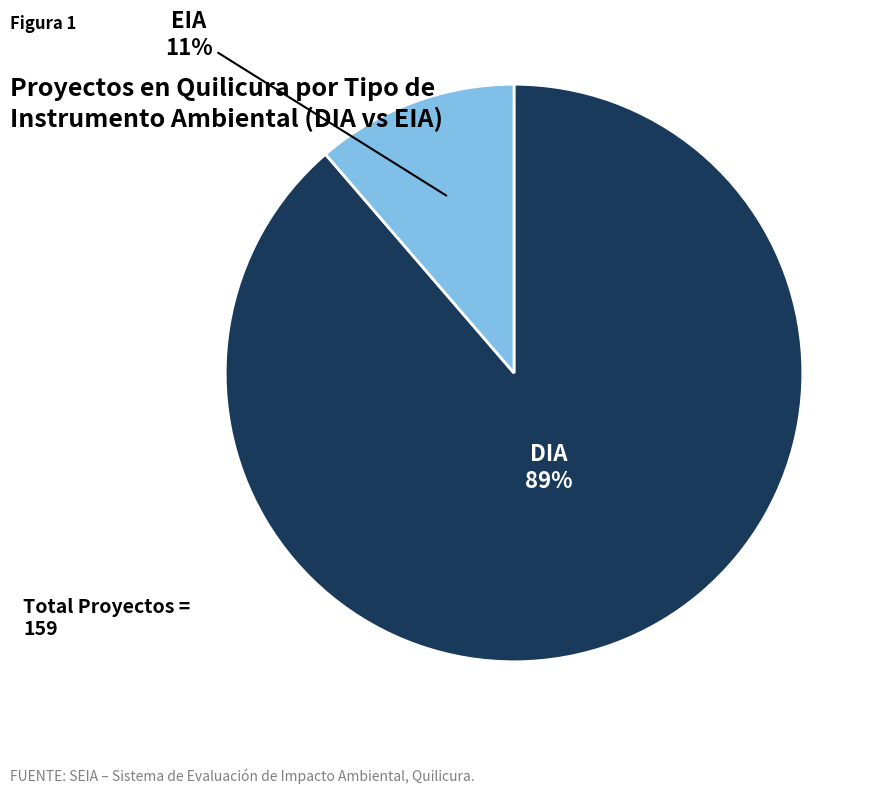

To the nearest percent, what is the average slice percentage?

50%